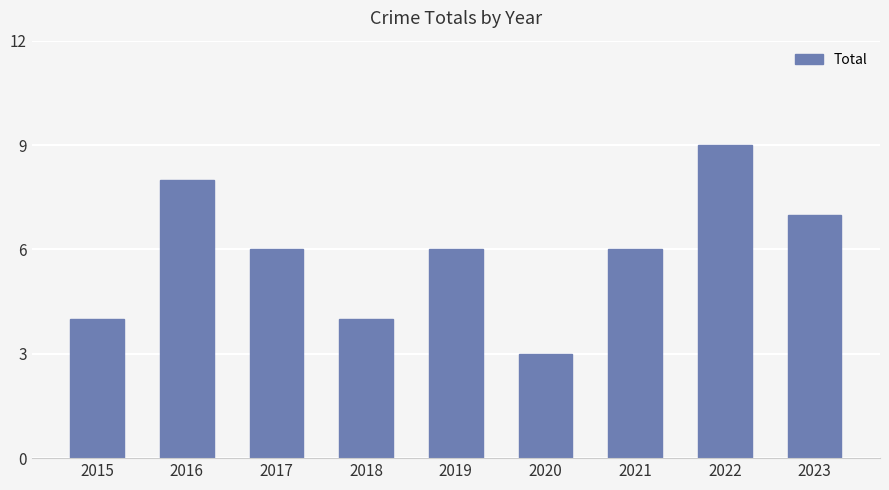

At which label does the data first exceed 6?

2016